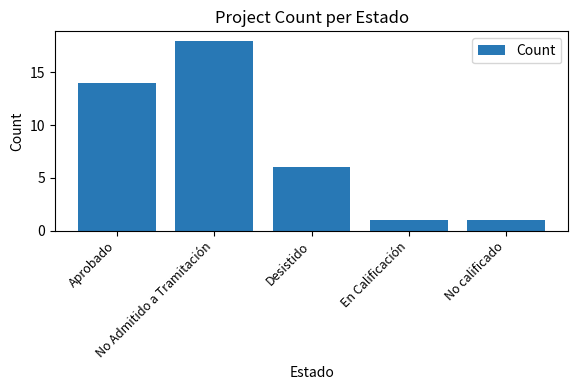

What is the label of the 1st bar from the right?

No calificado